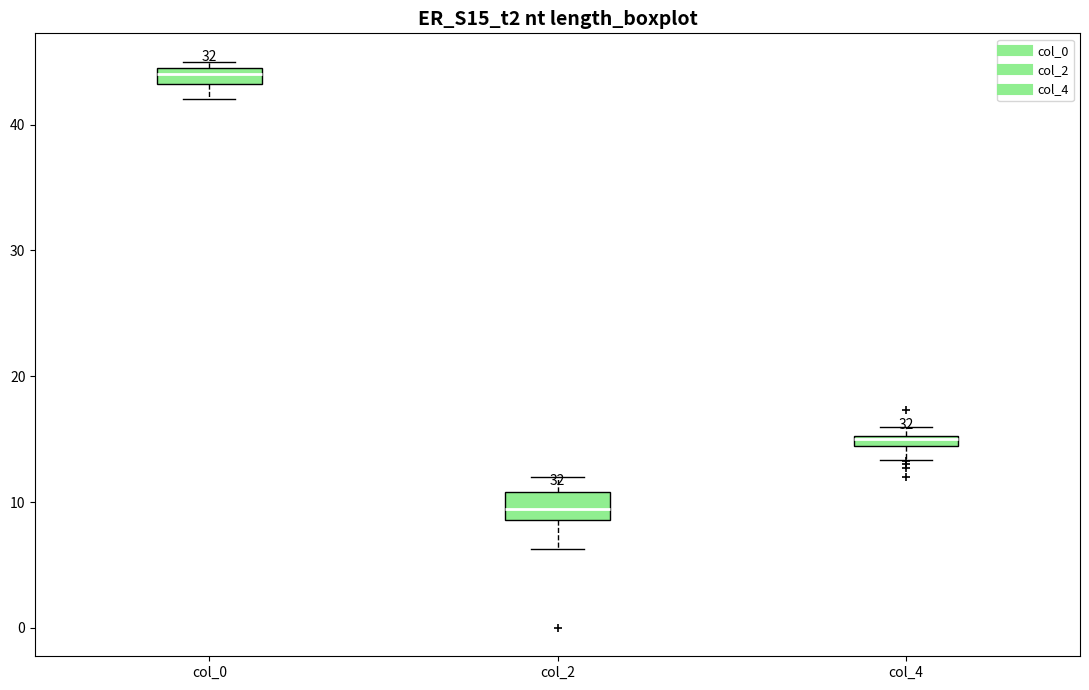

Which box's median line is the lowest?

col_2